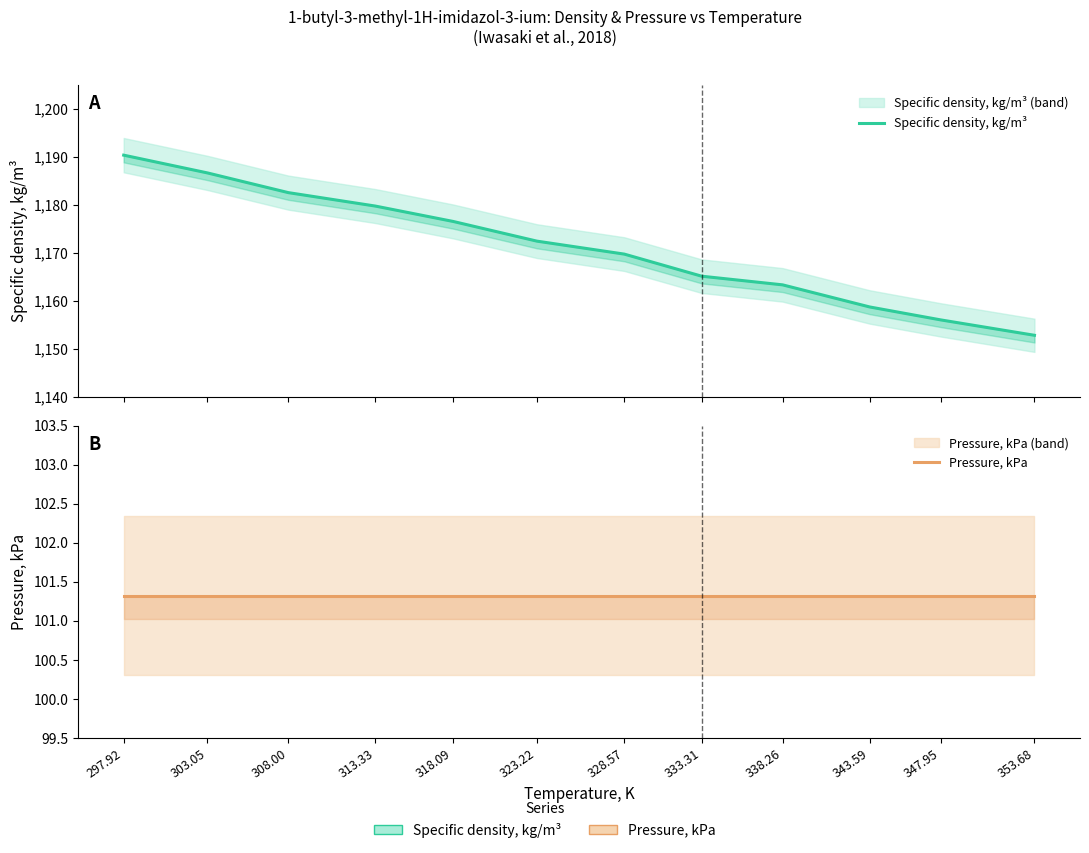

Count the number of data series in this chart.

2